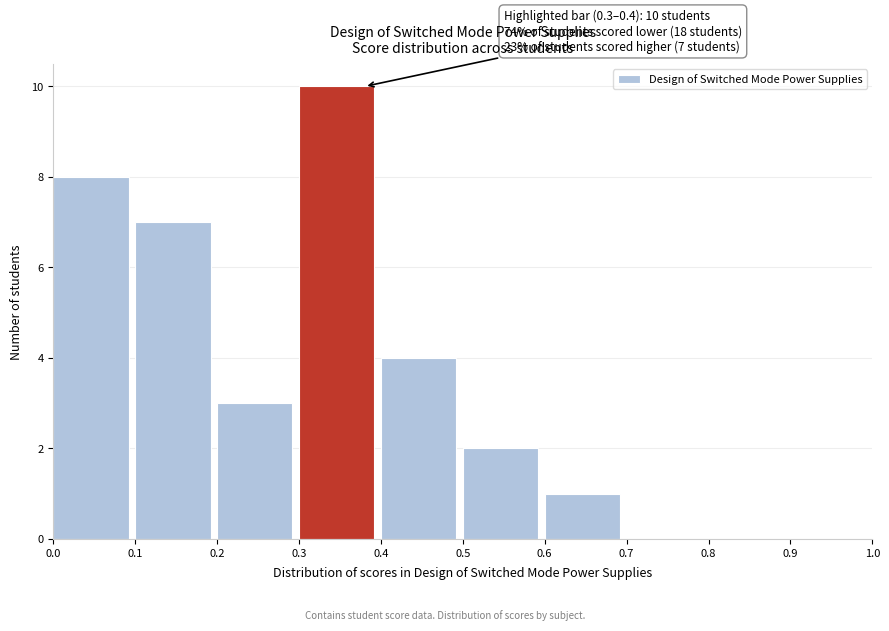

Over which range of the x-axis is the bar tallest?

0.3 to 0.4